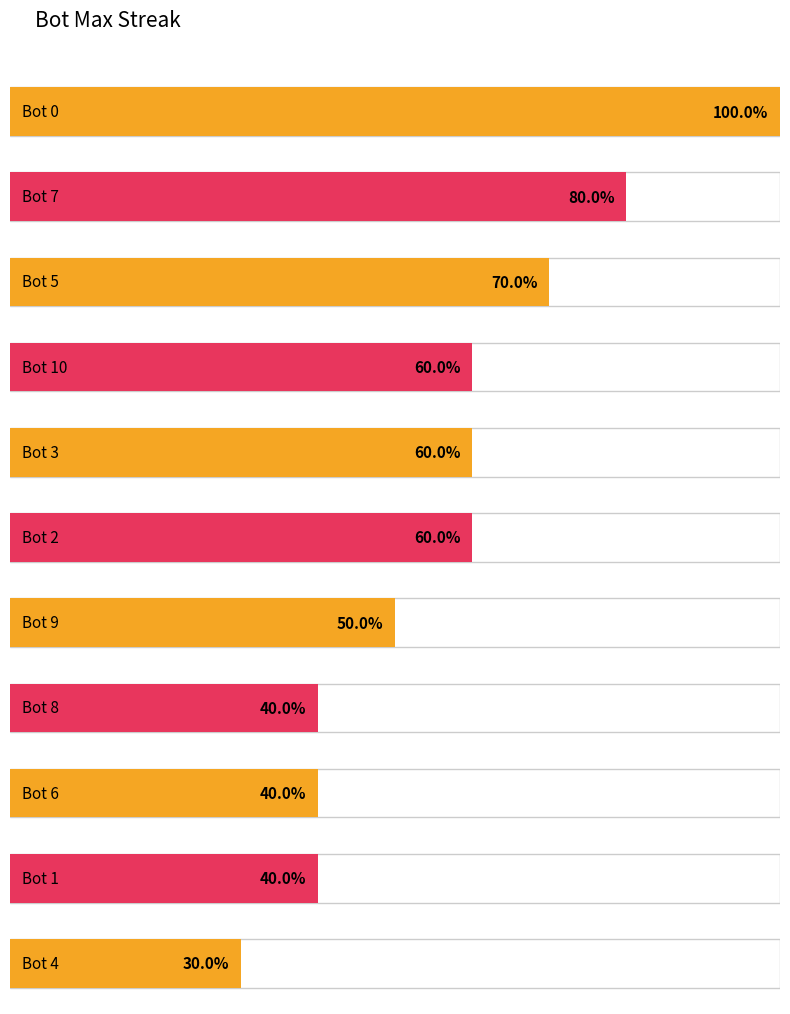

List the labels in order of value, largest first.

Bot 0, Bot 7, Bot 5, Bot 10, Bot 3, Bot 2, Bot 9, Bot 8, Bot 6, Bot 1, Bot 4